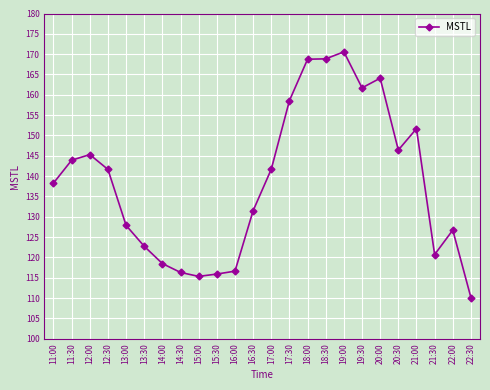

True or false: there are more than 2 points higher than both neighbors.

True